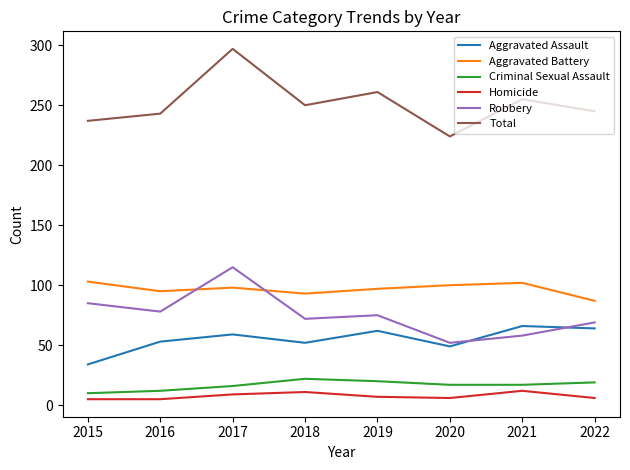

At which category does Aggravated Battery reach its first local valley?

2016